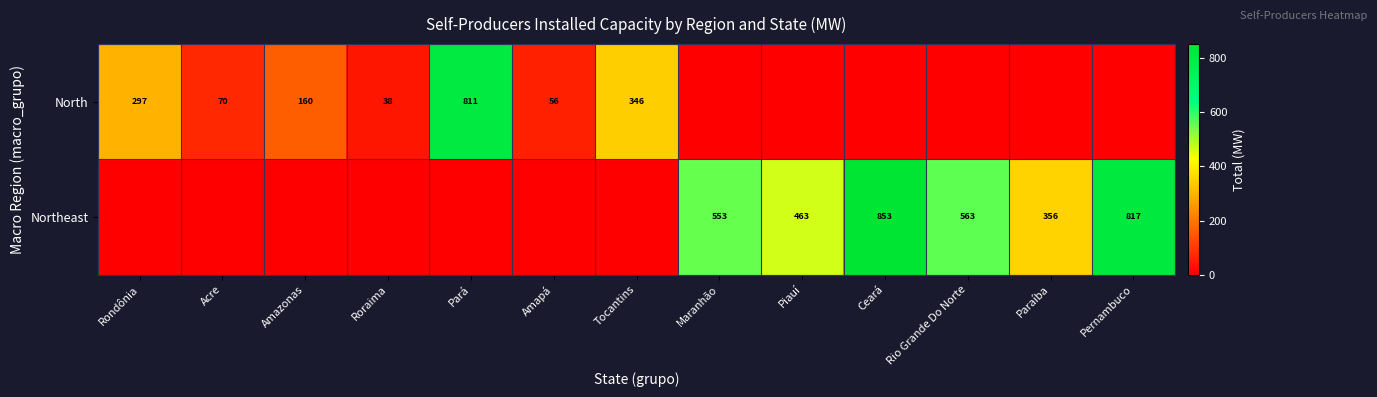

What is the difference between the highest and lowest values at Ceará?

852.7